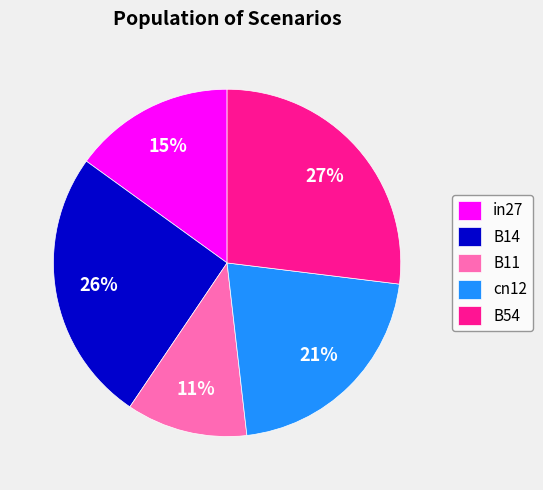

Is it true that B54 is 27% of the pie?

True